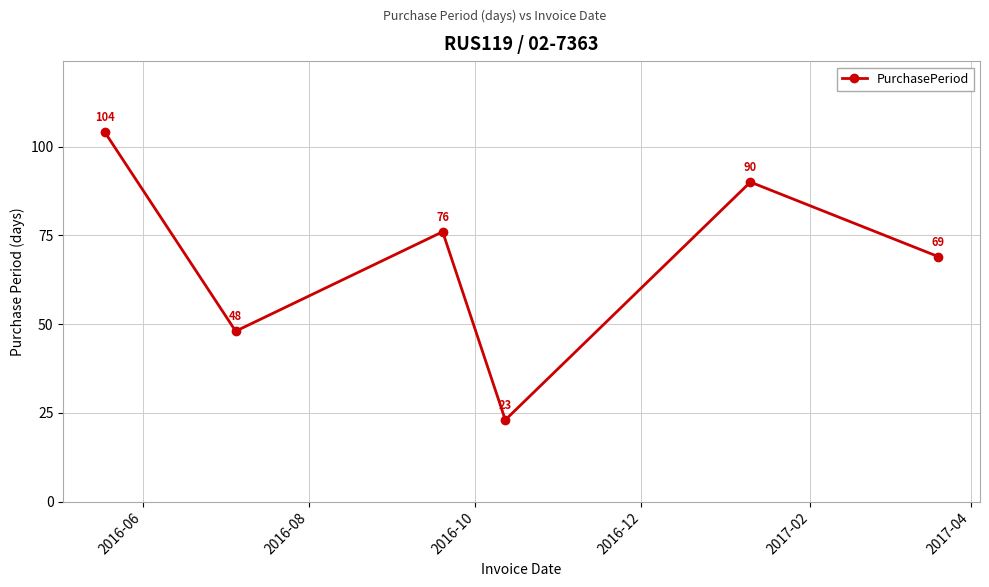

What is the greatest value displayed?

104